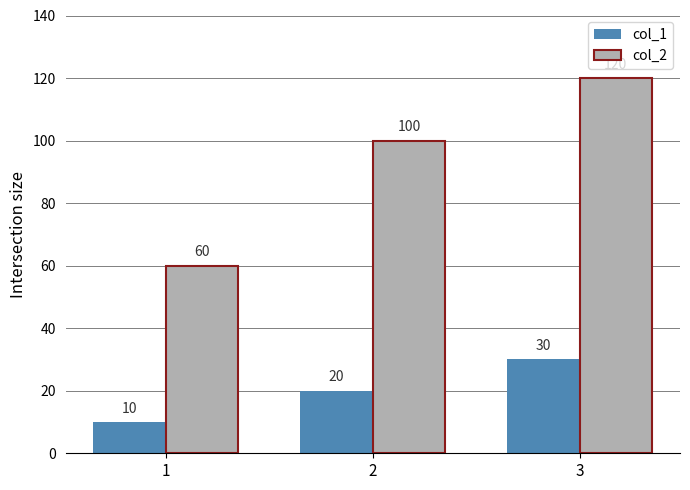

Count the col_1 values in the range 10 to 30.

3